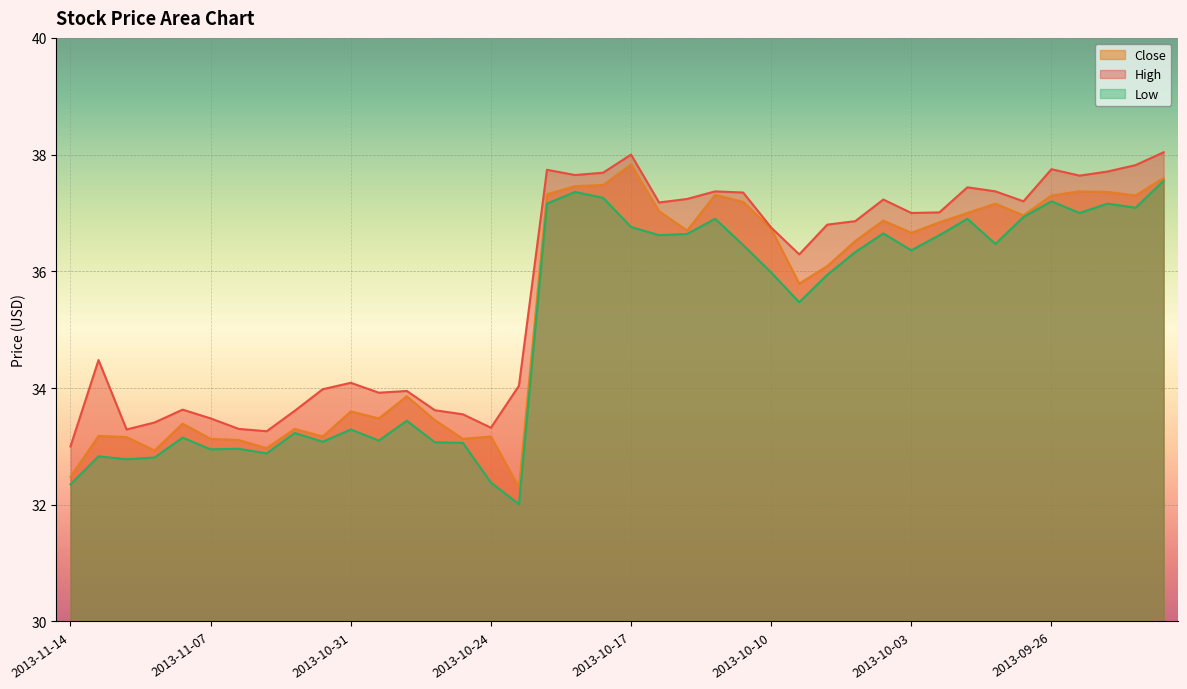

What is the difference between the highest and lowest values at 2013-10-15?

0.6